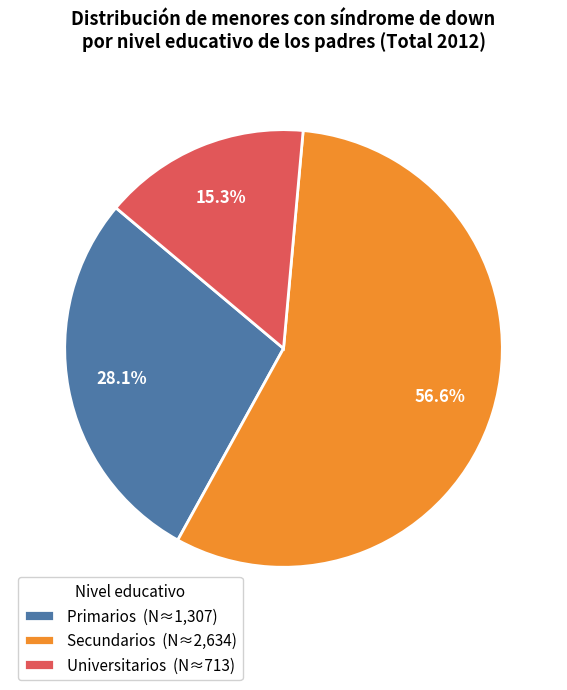

Which slice represents more than half of the pie?

Secundarios